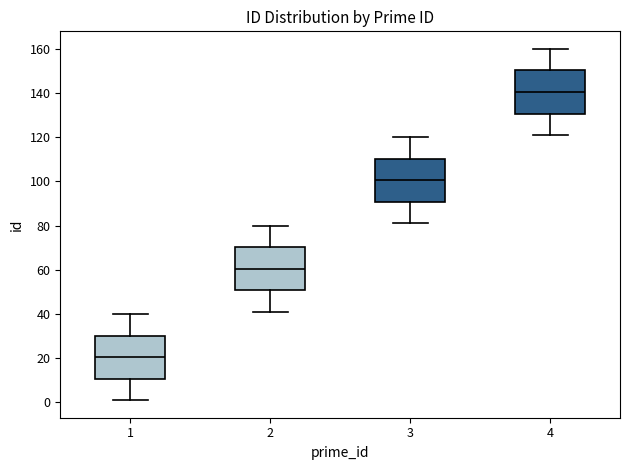

Reading left to right, transcribe this box plot: for each box, give where its median line is, the range the box spans, and where its two whiskers end, as read against the y-axis. The values are not printed on the chart, so give them approximately, as read against the axis.

1: median 20, box 10 to 30, whiskers 2 to 40
2: median 60, box 50 to 70, whiskers 42 to 80
3: median 100, box 90 to 110, whiskers 82 to 120
4: median 140, box 130 to 150, whiskers 122 to 160